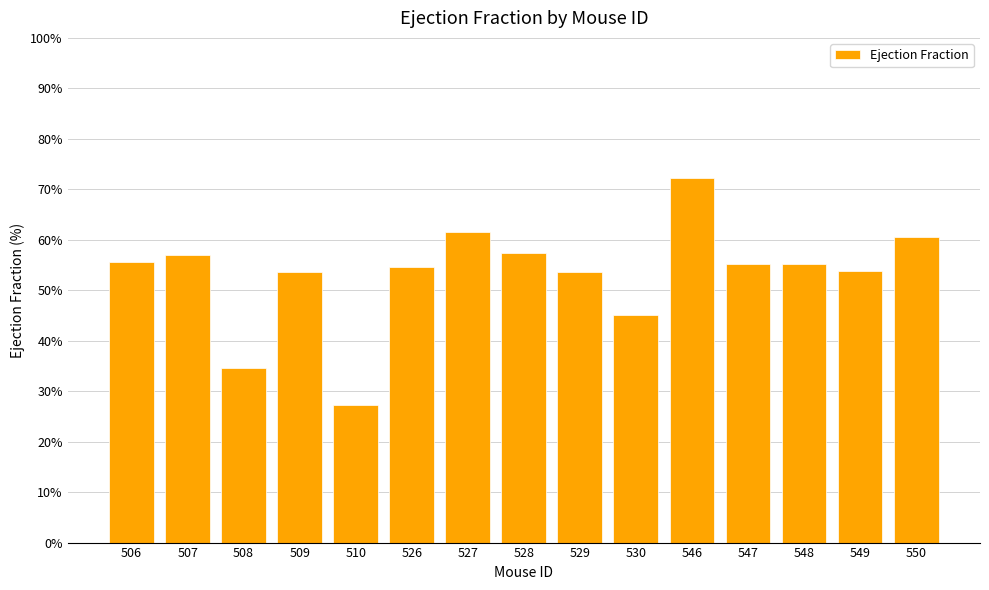

What is the difference between the values at 530 and 529?

8.6